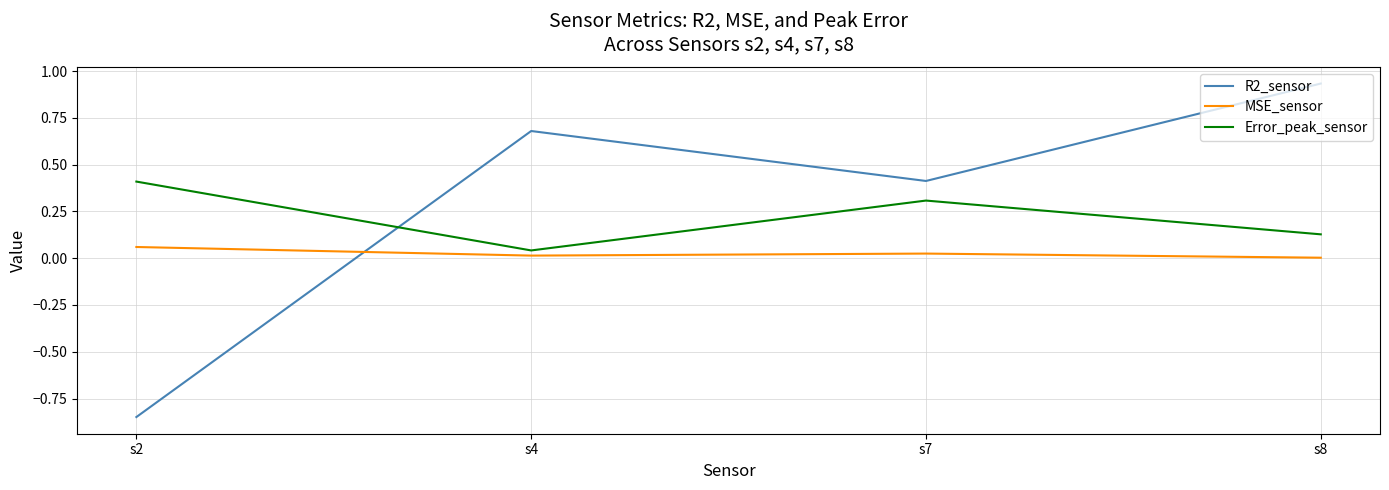

What are all the series names shown in the legend?

R2_sensor, MSE_sensor, Error_peak_sensor